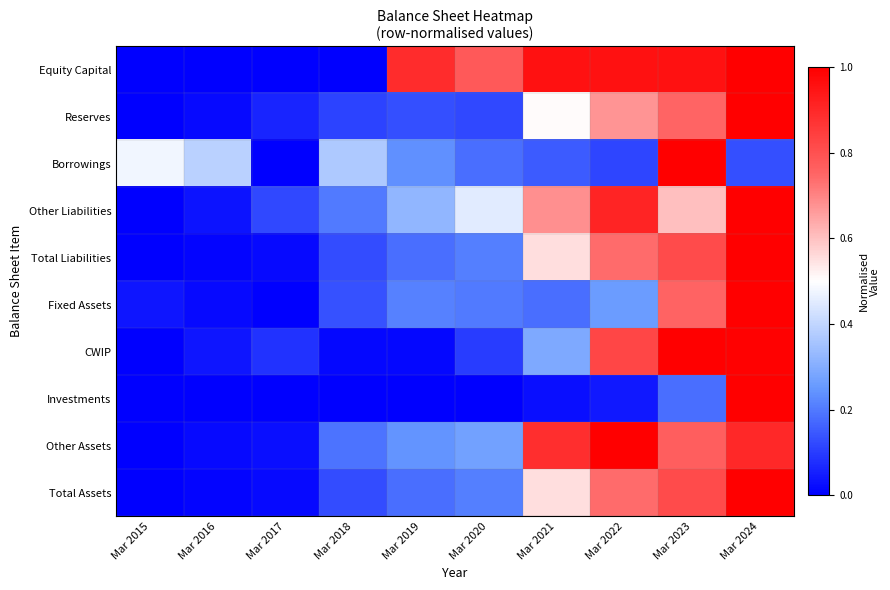

At which category is the sum across all series the highest?

Mar 2024